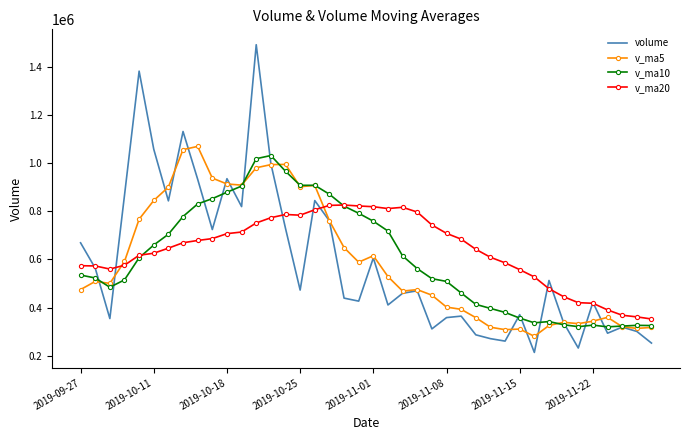

What is the highest value of the v_ma5 series?

1070305.1